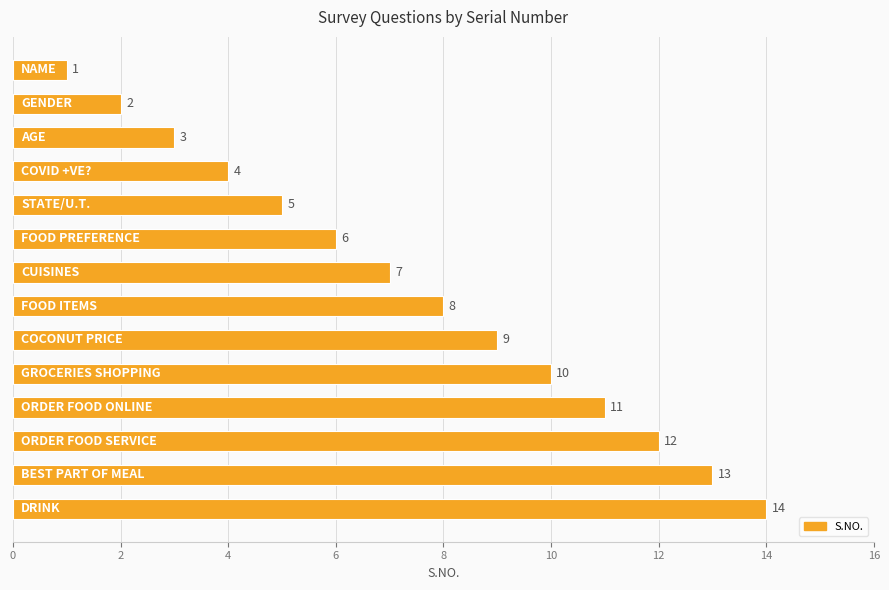

Are the bars grouped side by side (vs. stacked)?

No